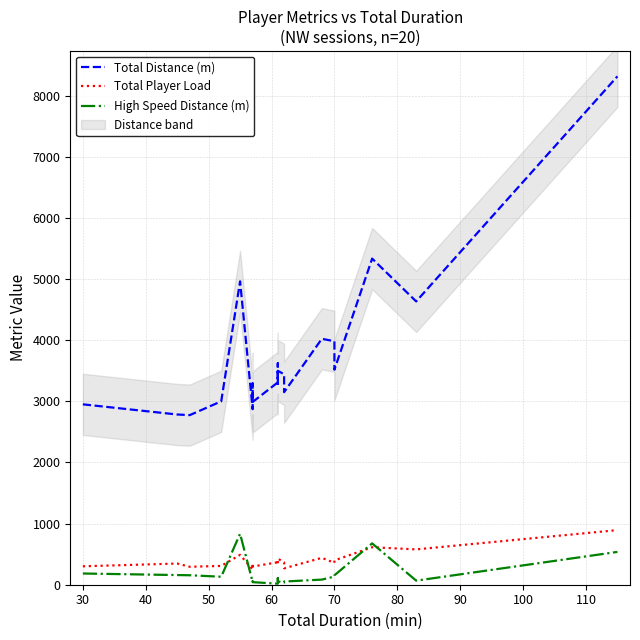

What is the difference between the maximum and second lowest values in the Total Player Load series?

625.1